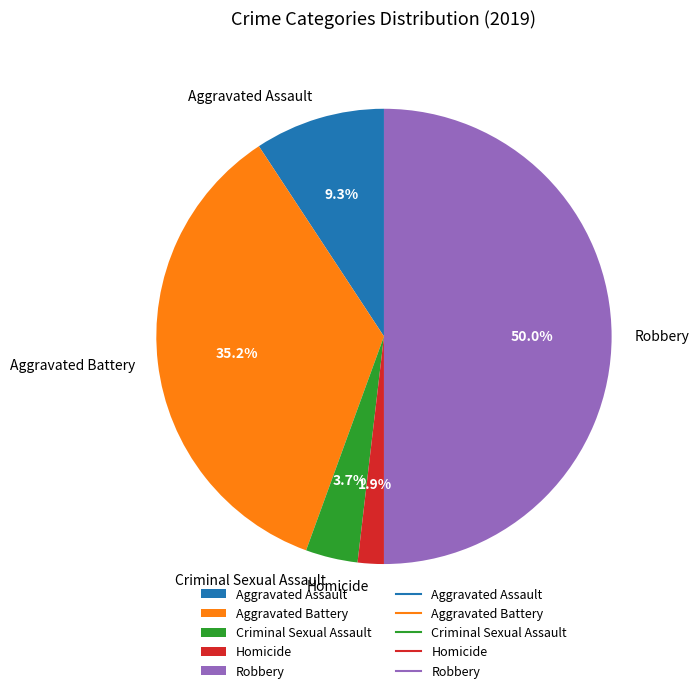

Is Aggravated Battery the majority of the pie?

No